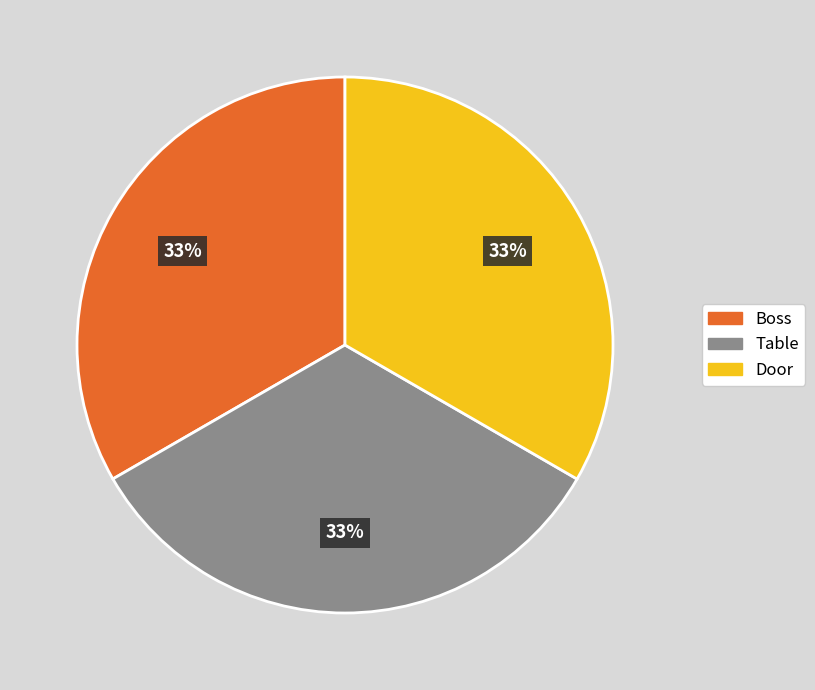

What percentage is the Boss slice, to the nearest percent?

33%